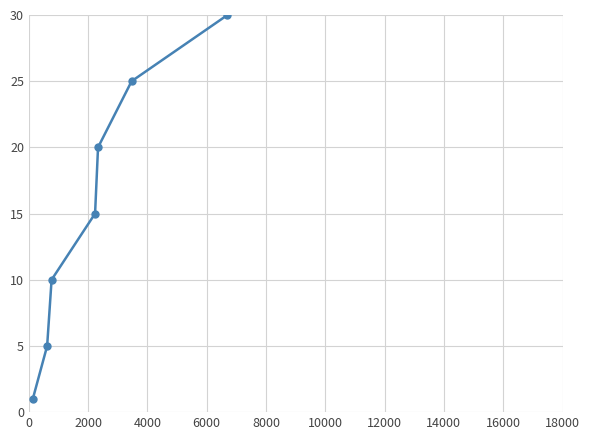

What is the value of the 3rd point from the left?

10